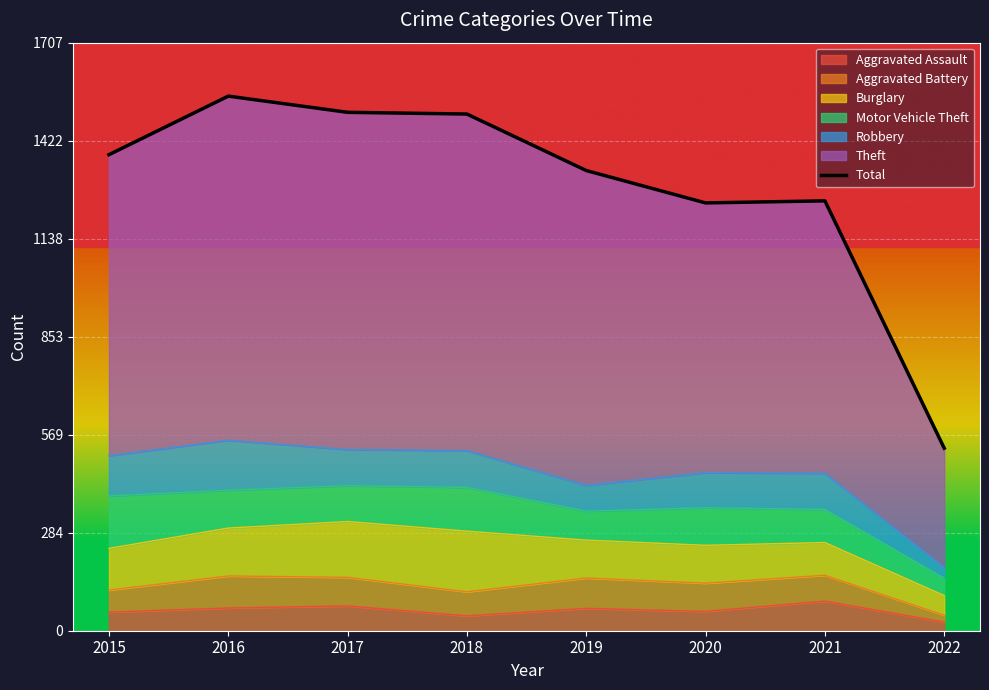

At which category does the chart reach its minimum across all series?

2022